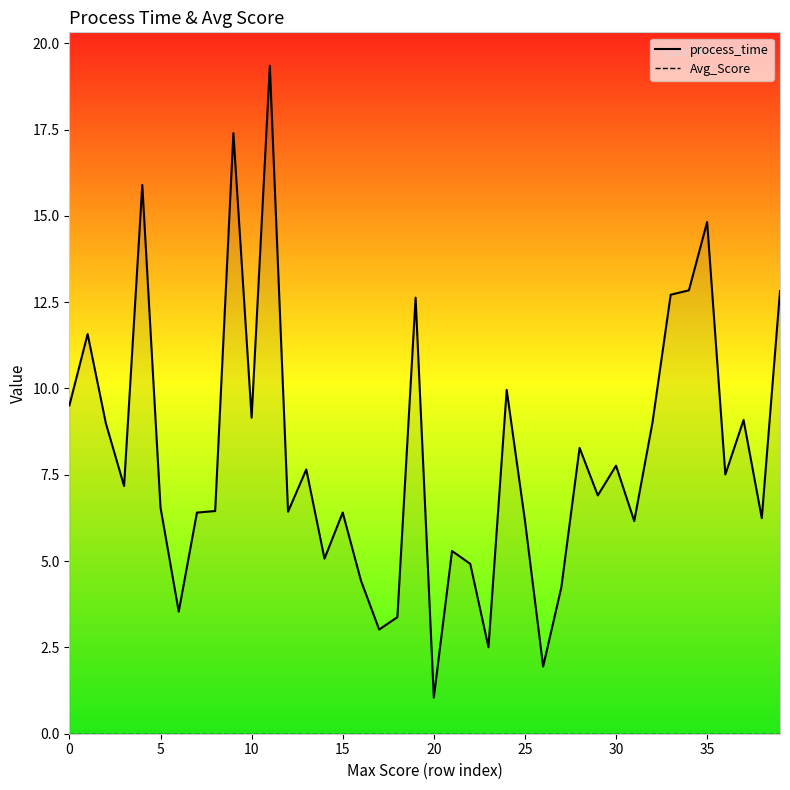

How many series are shown in this chart?

2